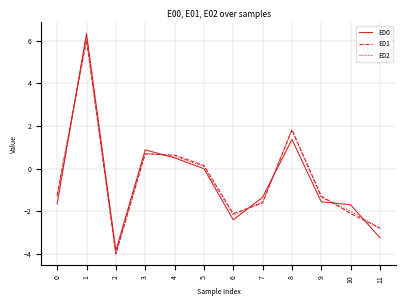

Between 0 and 1, which series saw the biggest shift?

E00